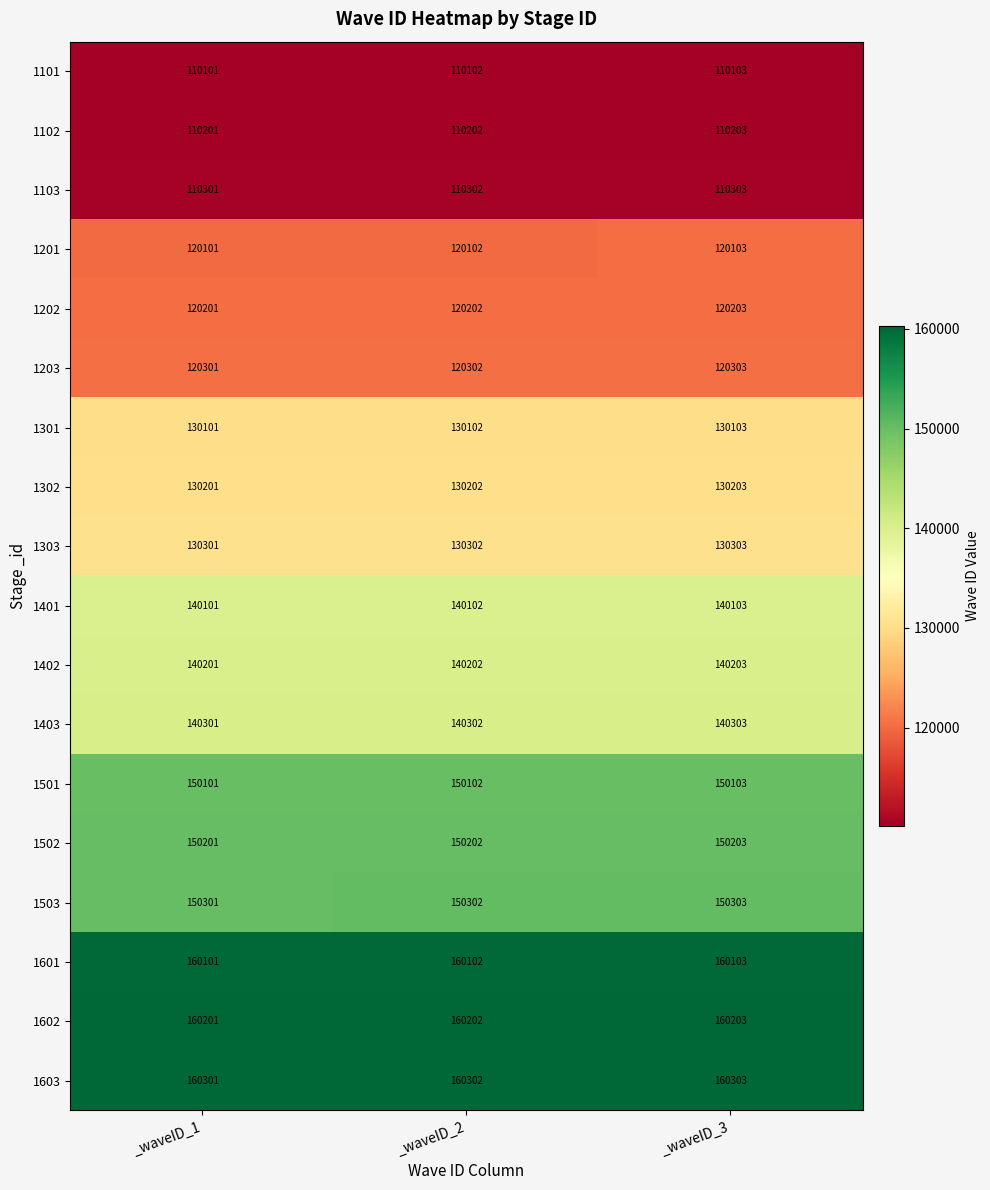

What is the maximum value for 1402?

140203